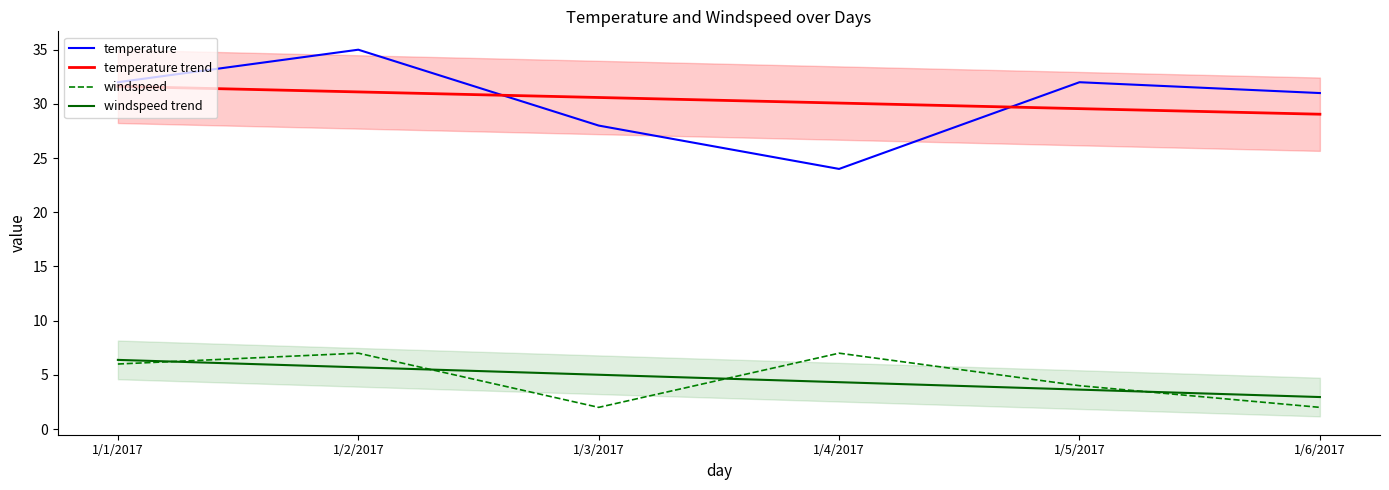

True or false: temperature trend and temperature intersect in this chart.

True